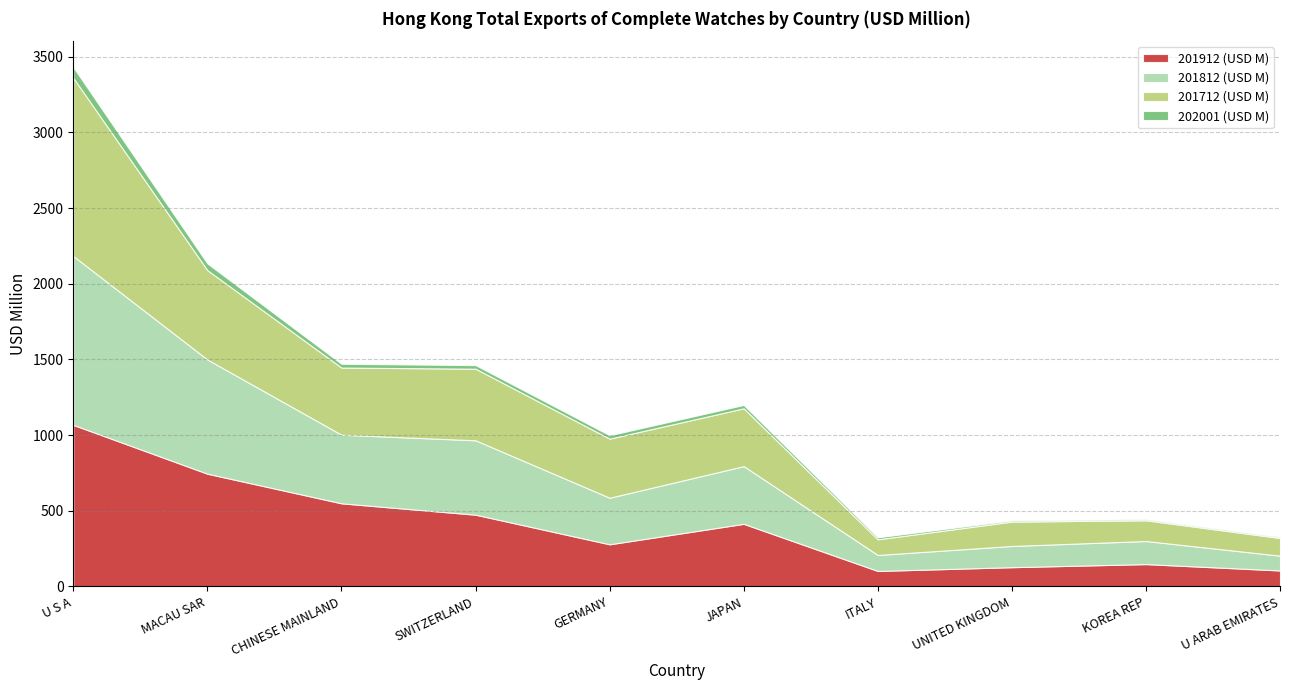

What is the minimum value shown in the chart?

7.0